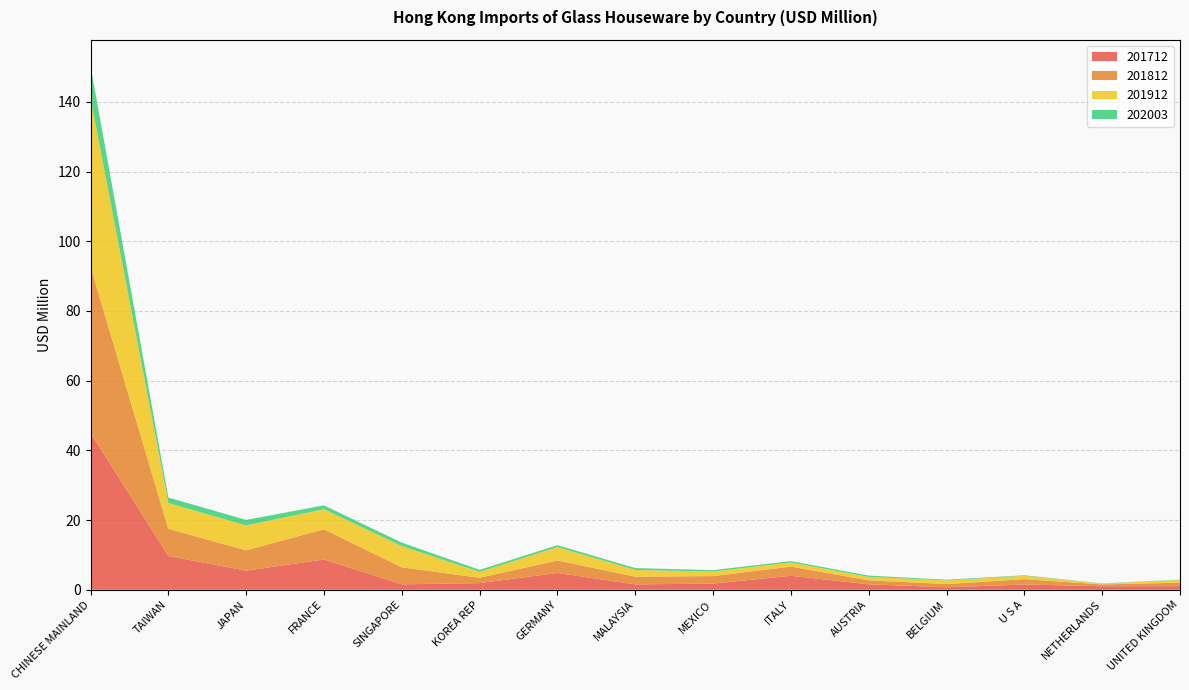

Reading left to right, extract all data points from this chart.

201712: 45.1	9.7	5.5	8.7	1.6	1.9	4.8	1.5	1.8	4.0	1.6	0.7	1.5	1.0	1.0
201812: 47.7	7.8	5.8	8.7	4.9	1.5	3.6	2.2	2.2	2.6	1.1	0.9	1.5	0.5	1.0
201912: 48.4	7.4	7.2	5.7	6.1	1.7	3.8	1.9	1.3	1.2	1.0	1.0	1.0	0.2	0.8
202003: 9.2	1.6	1.6	1.1	1.0	0.6	0.6	0.5	0.4	0.4	0.4	0.2	0.1	0.1	0.1